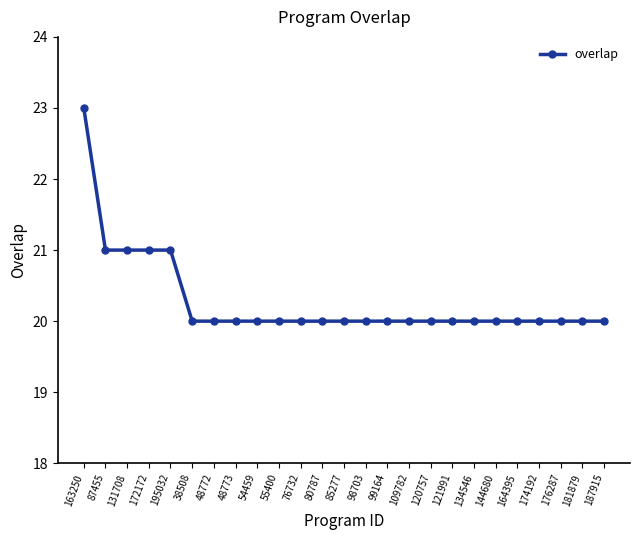

Read the value at 85277.

20